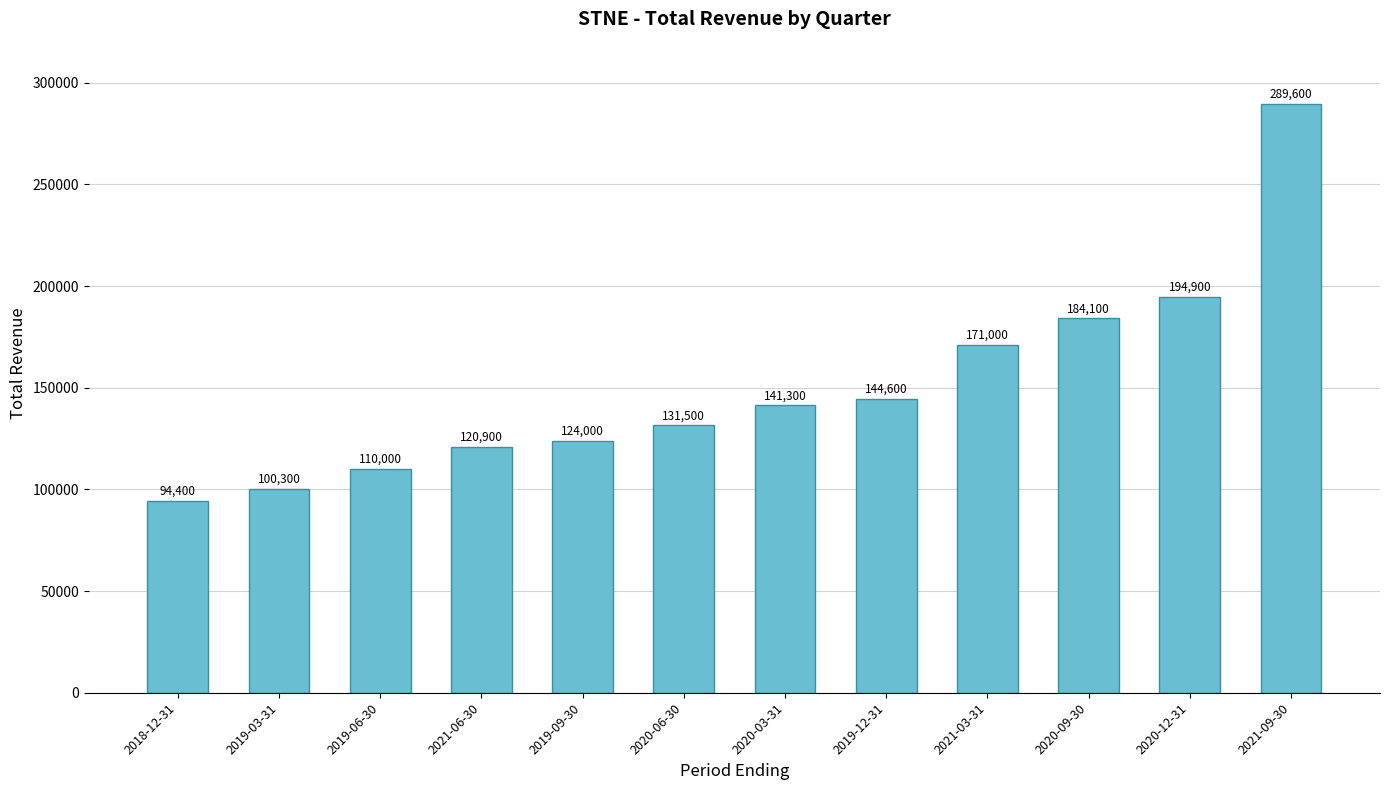

Rank the categories by value from lowest to highest.

2018-12-31, 2019-03-31, 2019-06-30, 2021-06-30, 2019-09-30, 2020-06-30, 2020-03-31, 2019-12-31, 2021-03-31, 2020-09-30, 2020-12-31, 2021-09-30